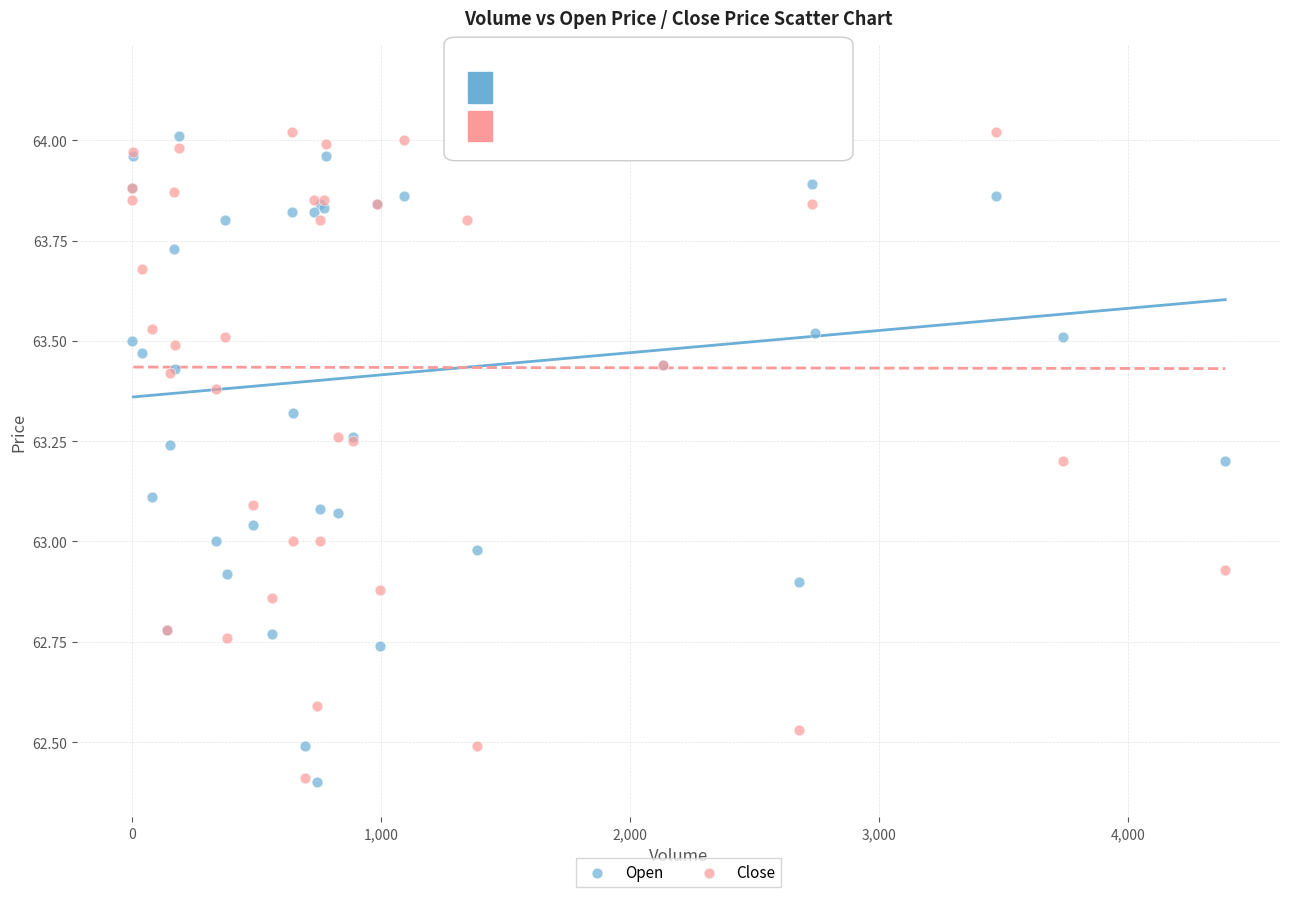

Which series has the largest Y range (max minus min)?

Close